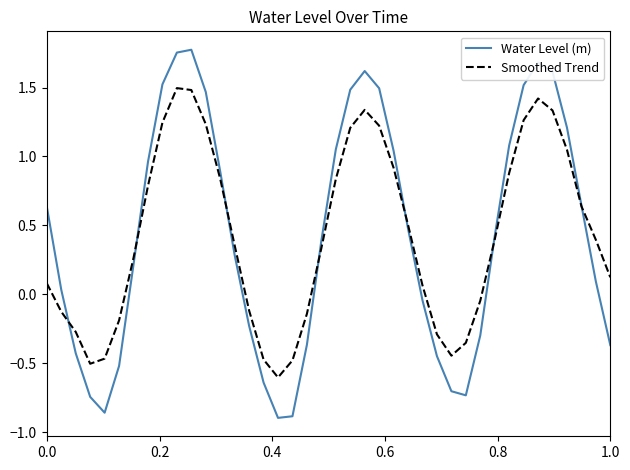

After their last crossing, which series has the higher values: Water Level (m) or Smoothed Trend?

Smoothed Trend